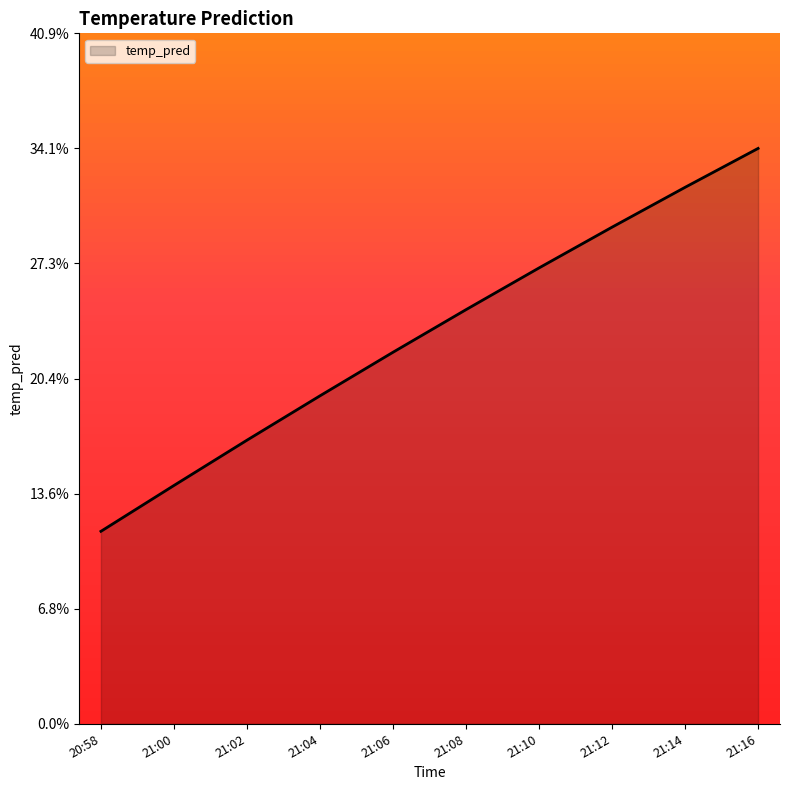

Is this an area chart (filled region under the line)?

Yes